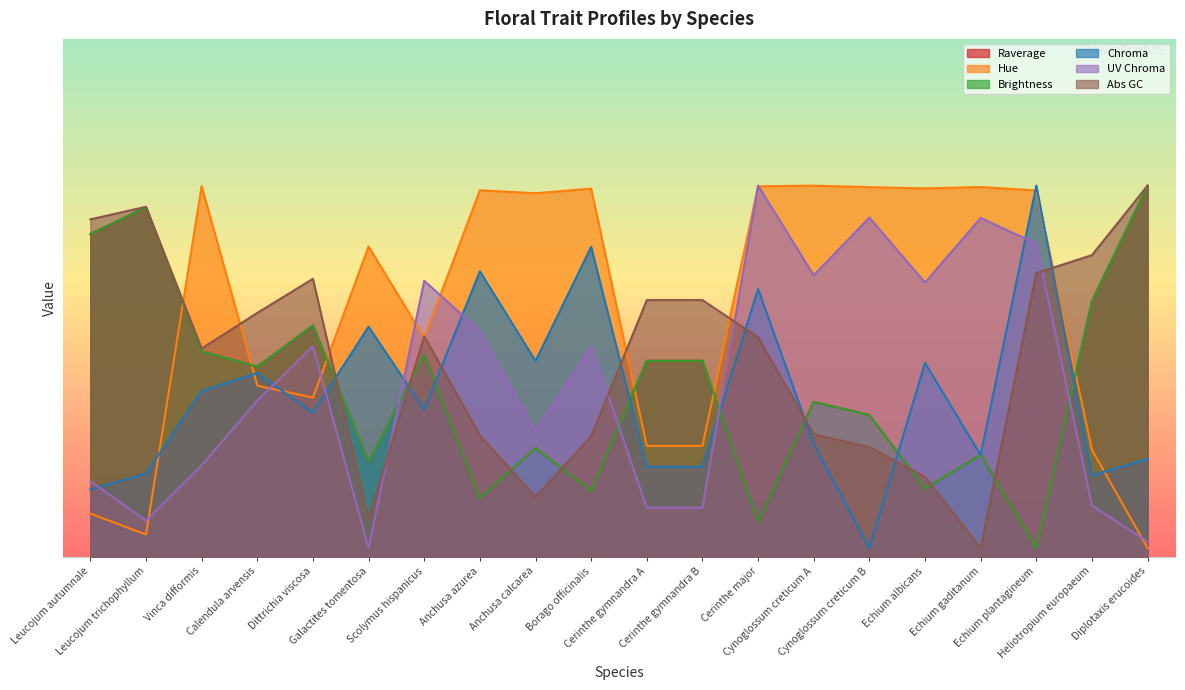

What is the value of the Abs GC point at the 14th from the left?

0.7